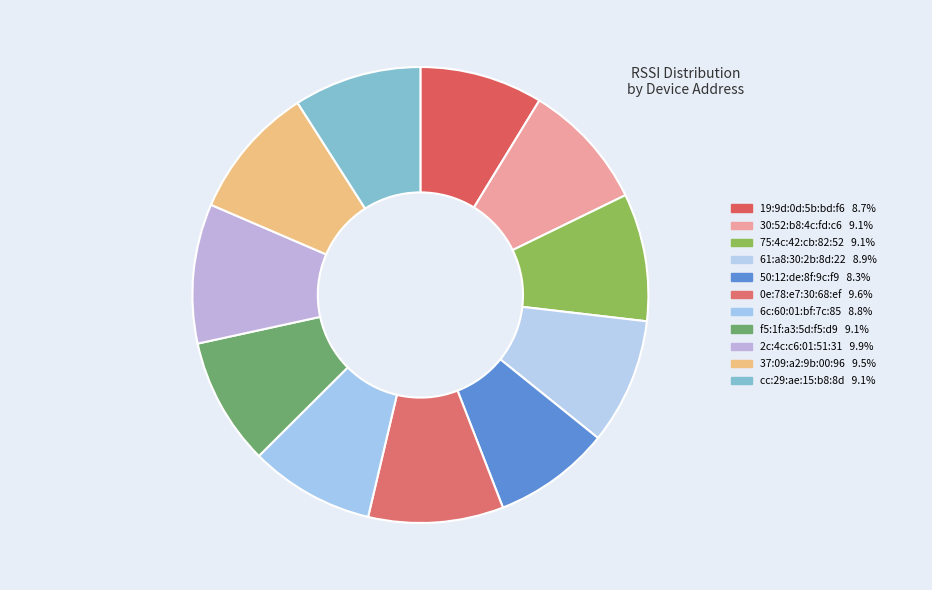

Count the number of slices in the pie.

11